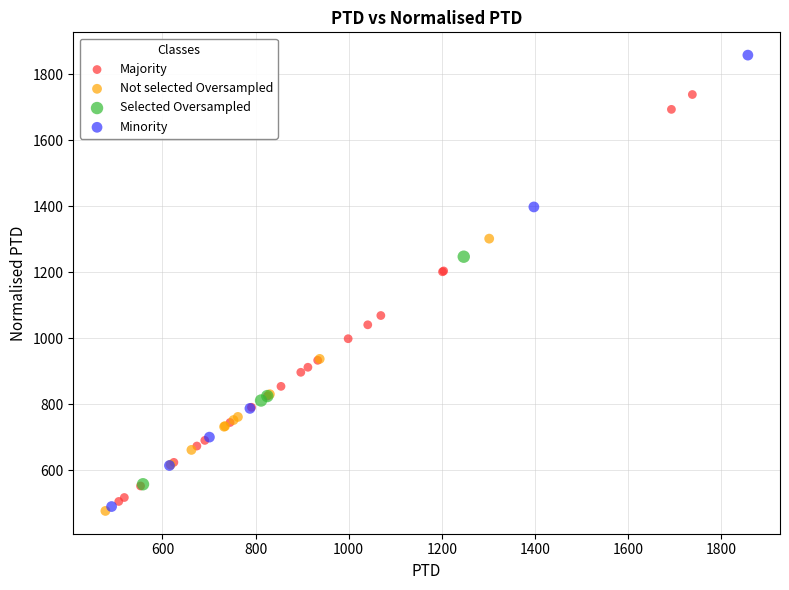

Which series reaches the maximum Y coordinate?

Minority